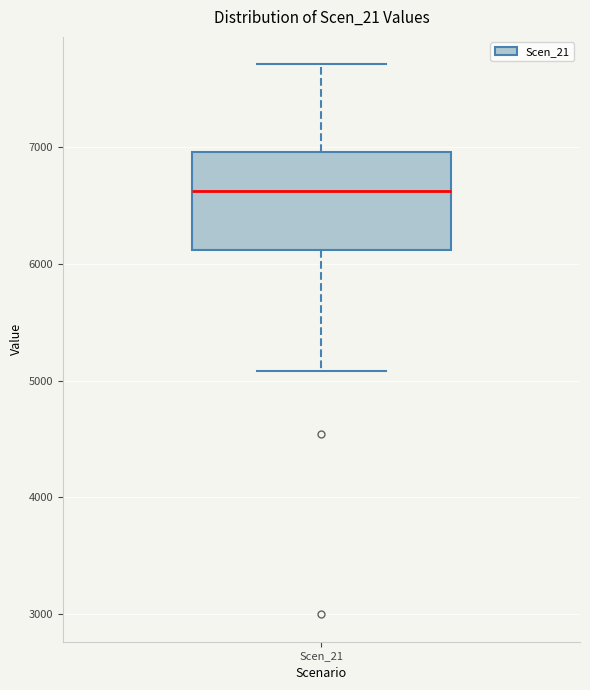

Where is the lower edge of the box for Scen_21 on the y-axis? The values are not printed on the chart, so give them approximately, as read against the axis.

6100